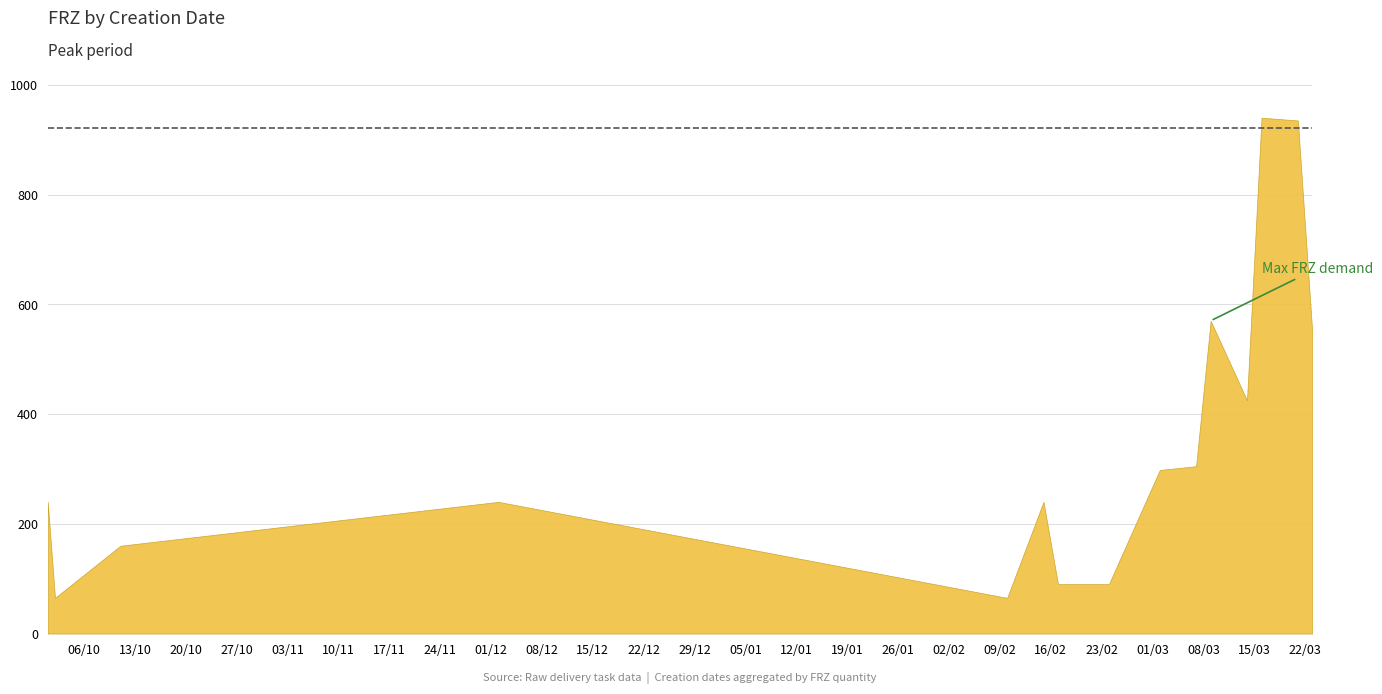

Between 24/02/2016 and 17/02/2016, which is larger?

24/02/2016